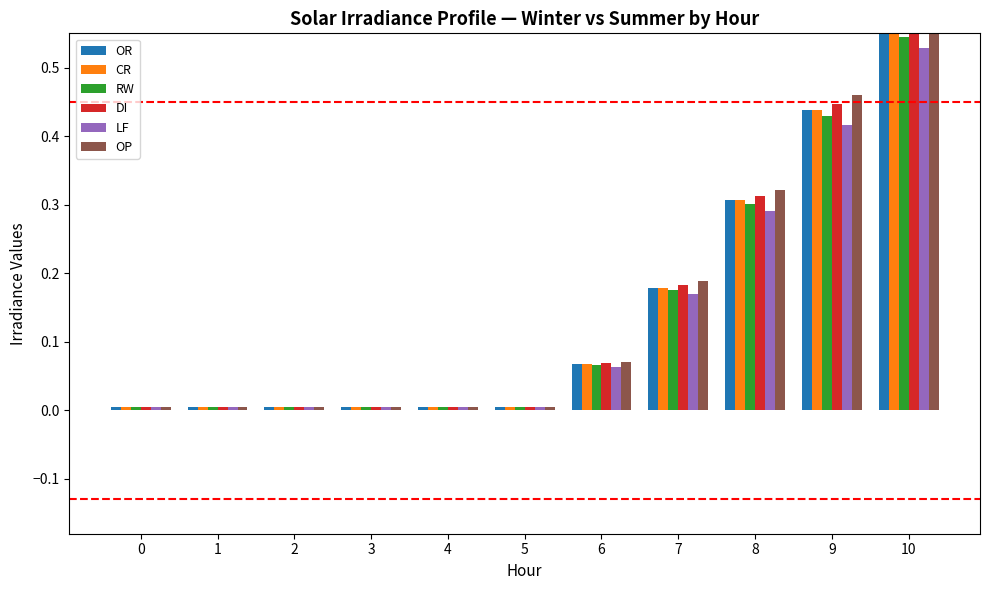

How many bars are there in total?

66